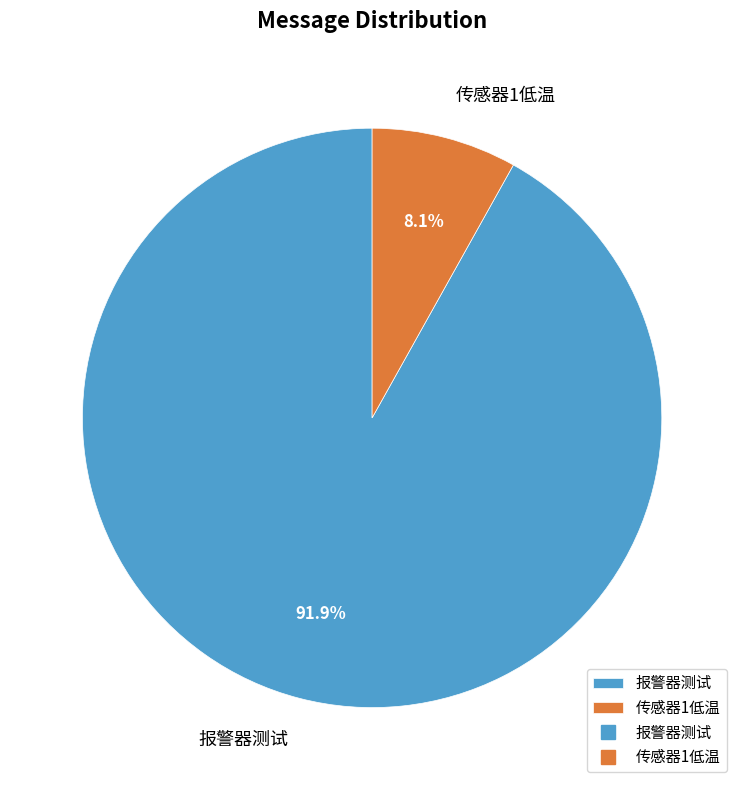

Count the number of slices in the pie.

2